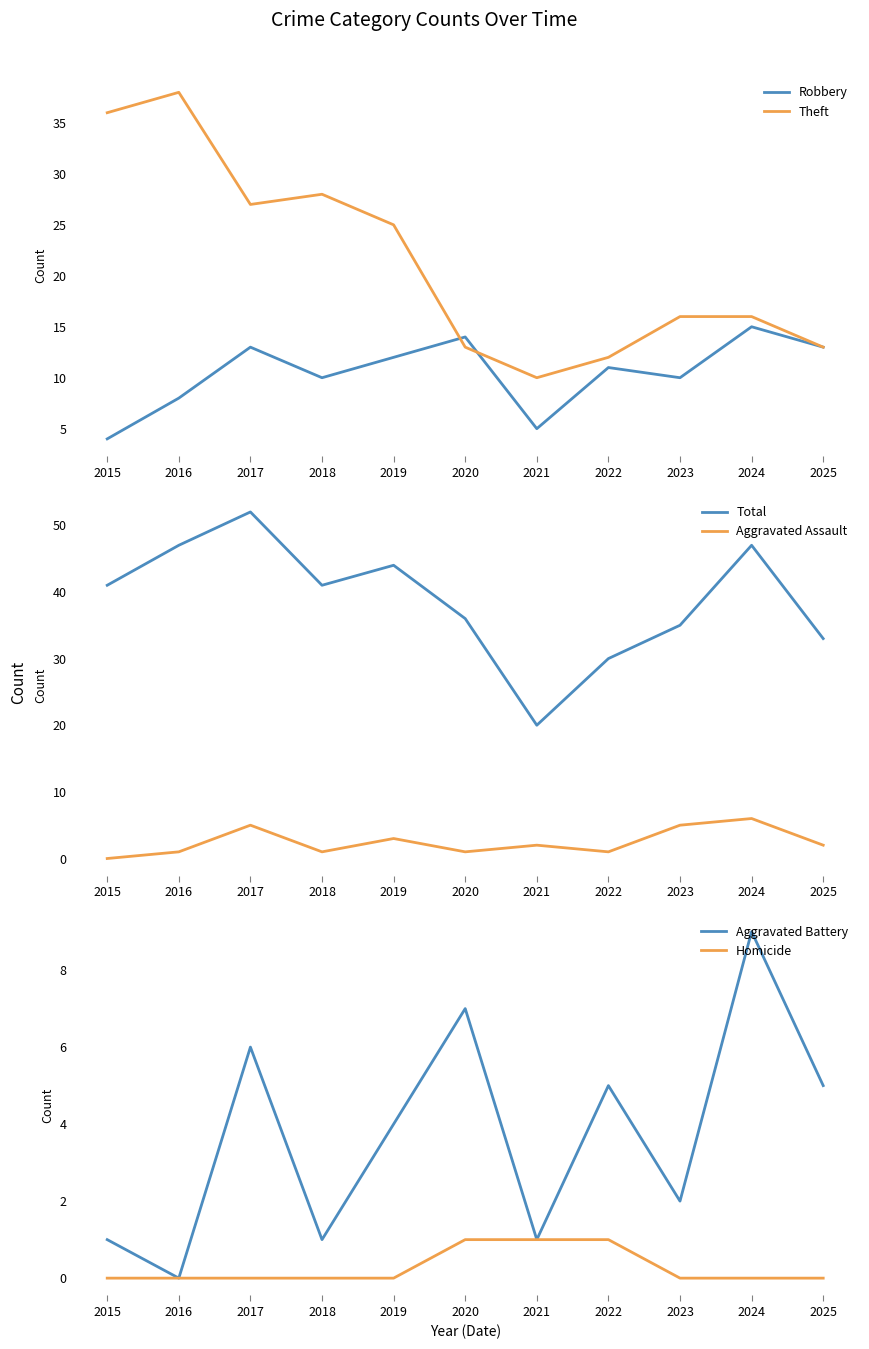

Reading right to left, extract all data points from this chart.

Robbery: 13	15	10	11	5	14	12	10	13	8	4
Theft: 13	16	16	12	10	13	25	28	27	38	36
Total: 33	47	35	30	20	36	44	41	52	47	41
Aggravated Assault: 2	6	5	1	2	1	3	1	5	1	0
Aggravated Battery: 5	9	2	5	1	7	4	1	6	0	1
Homicide: 0	0	0	1	1	1	0	0	0	0	0